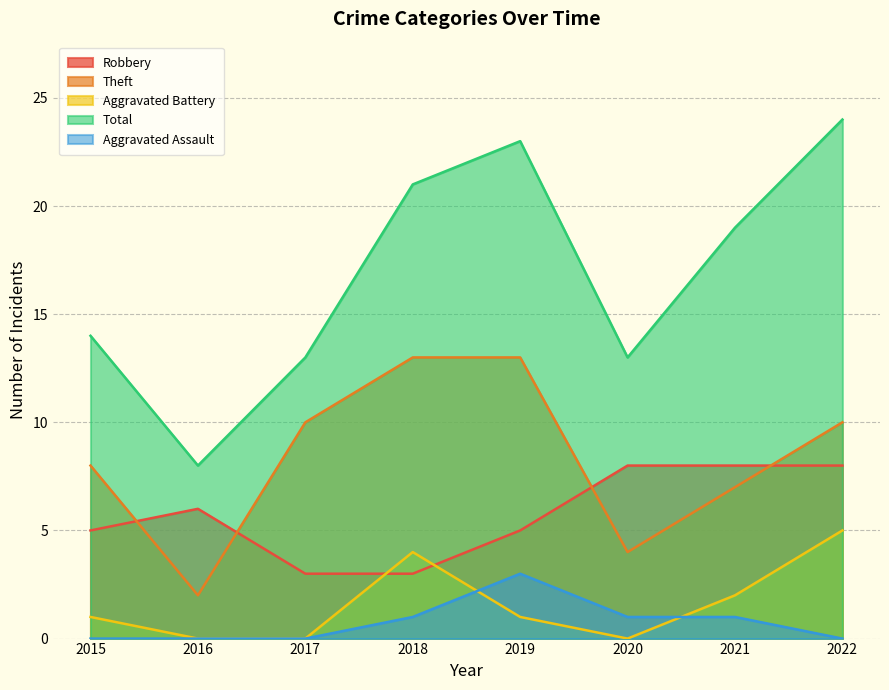

Reading right to left, extract all data points from this chart.

Robbery: 8	8	8	5	3	3	6	5
Theft: 10	7	4	13	13	10	2	8
Aggravated Battery: 5	2	0	1	4	0	0	1
Total: 24	19	13	23	21	13	8	14
Aggravated Assault: 0	1	1	3	1	0	0	0